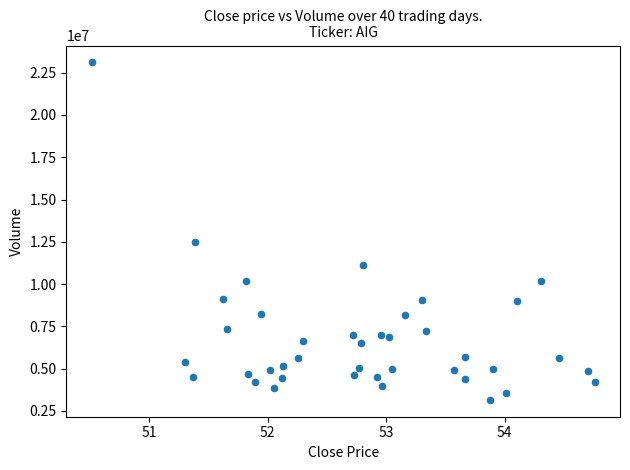

What Y value in the scatter plot is closest to 13132003?

12503961